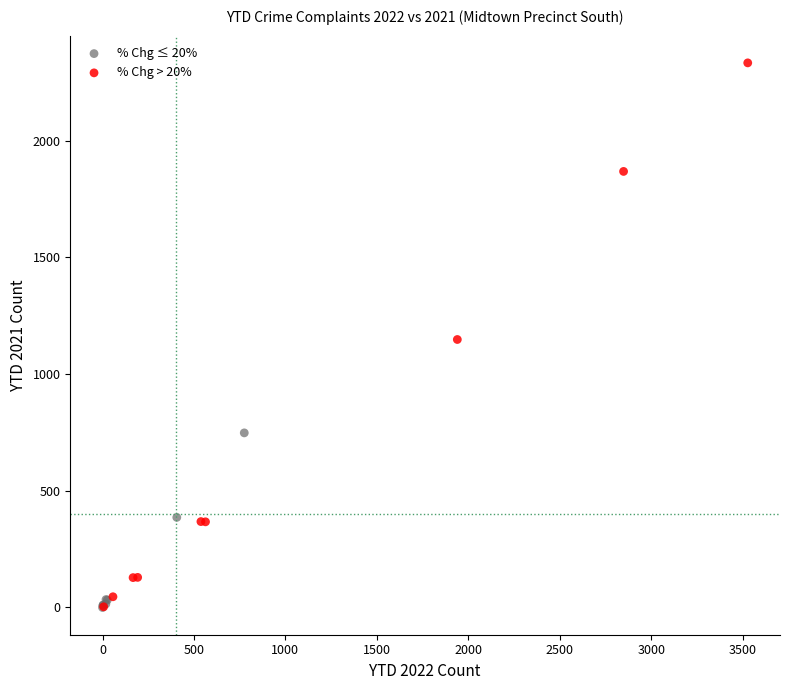

Which series contains the highest Y value?

% Chg > 20%